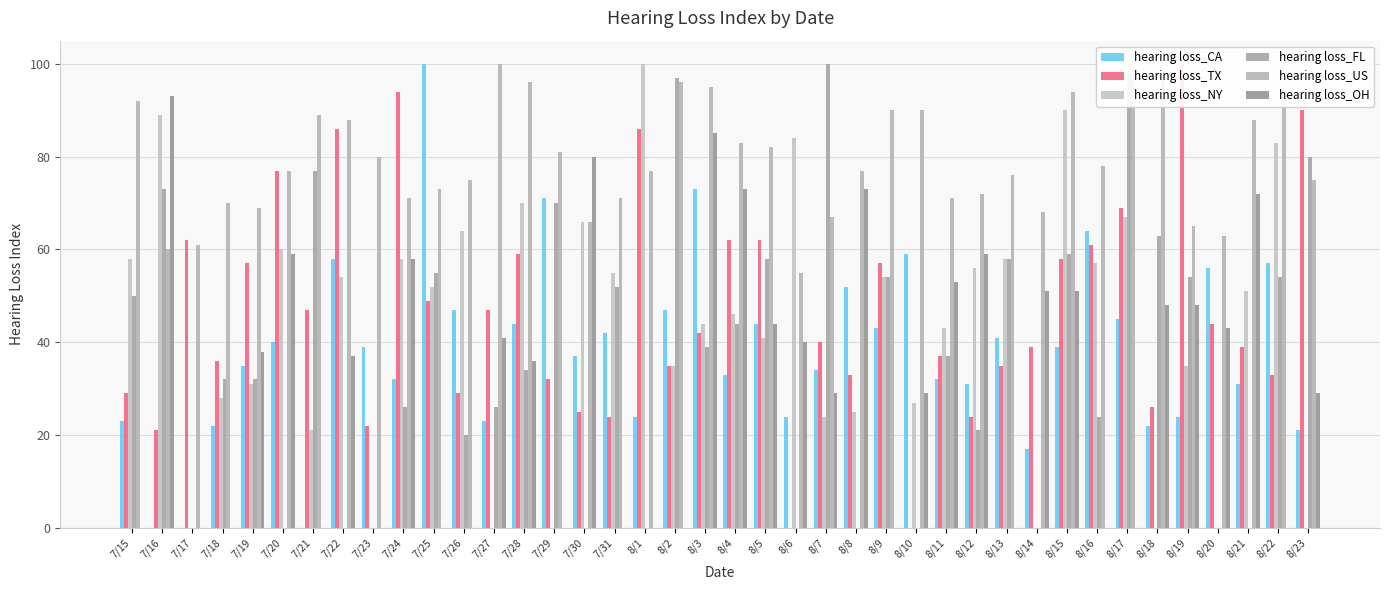

List the labels in order of hearing loss_FL value, smallest first.

7/17, 7/20, 7/22, 7/23, 7/30, 8/1, 8/6, 8/8, 8/10, 8/14, 8/20, 8/21, 7/26, 8/12, 8/16, 7/24, 7/27, 7/18, 7/19, 7/28, 8/11, 8/3, 8/4, 7/15, 7/31, 8/9, 8/19, 8/22, 7/25, 8/5, 8/13, 8/15, 8/18, 7/29, 7/16, 7/21, 8/23, 8/2, 8/17, 8/7